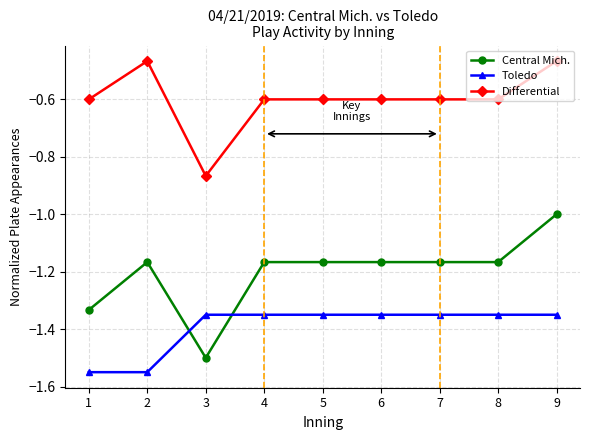

Count the number of data series in this chart.

3